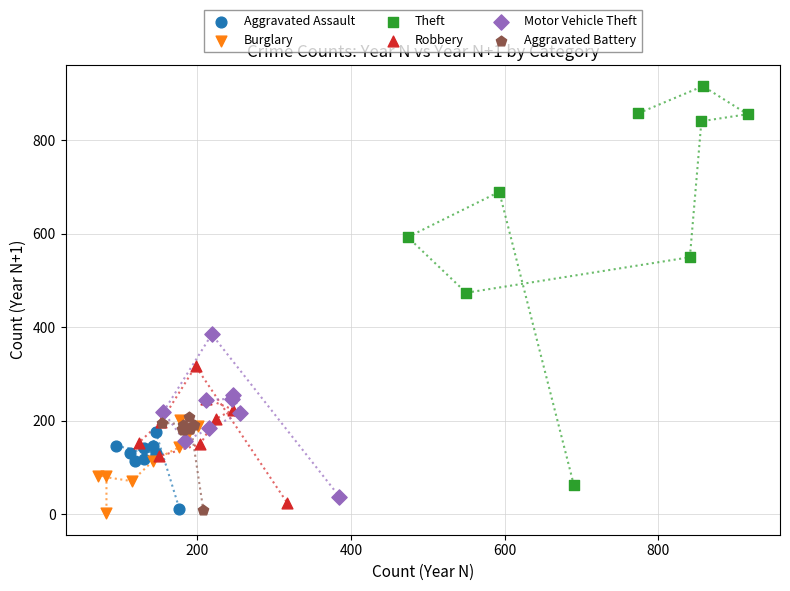

Which series contains the highest Y value?

Theft